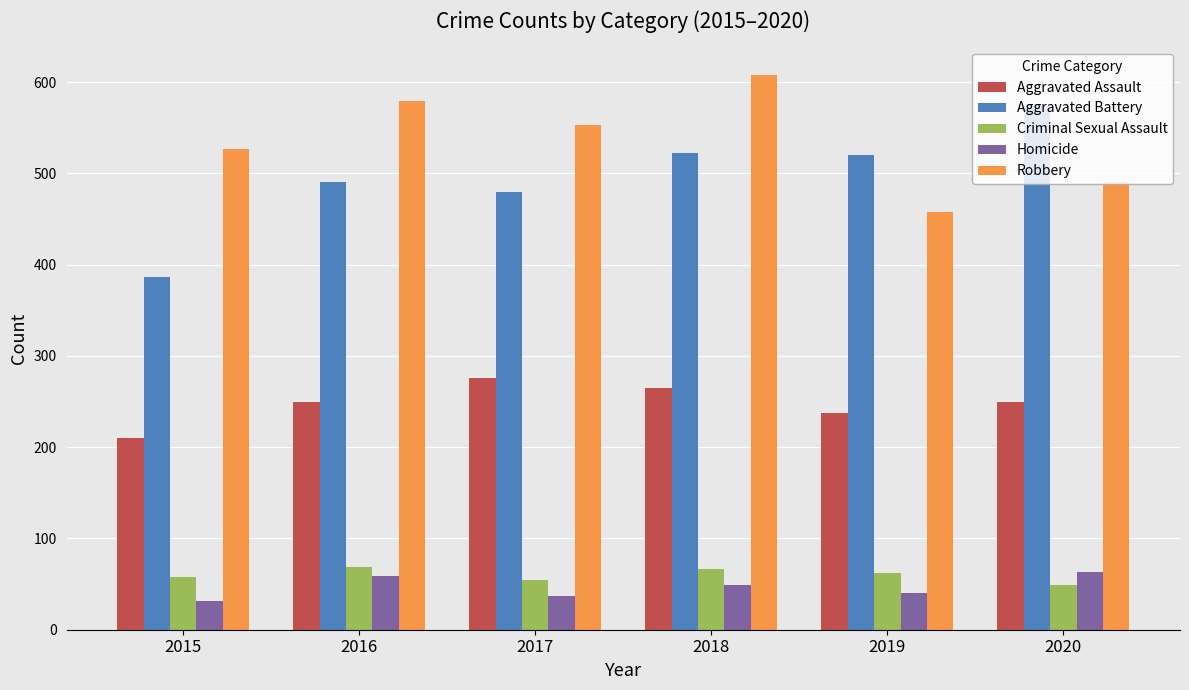

What is the spread (max minus min) of values at 2015?

495